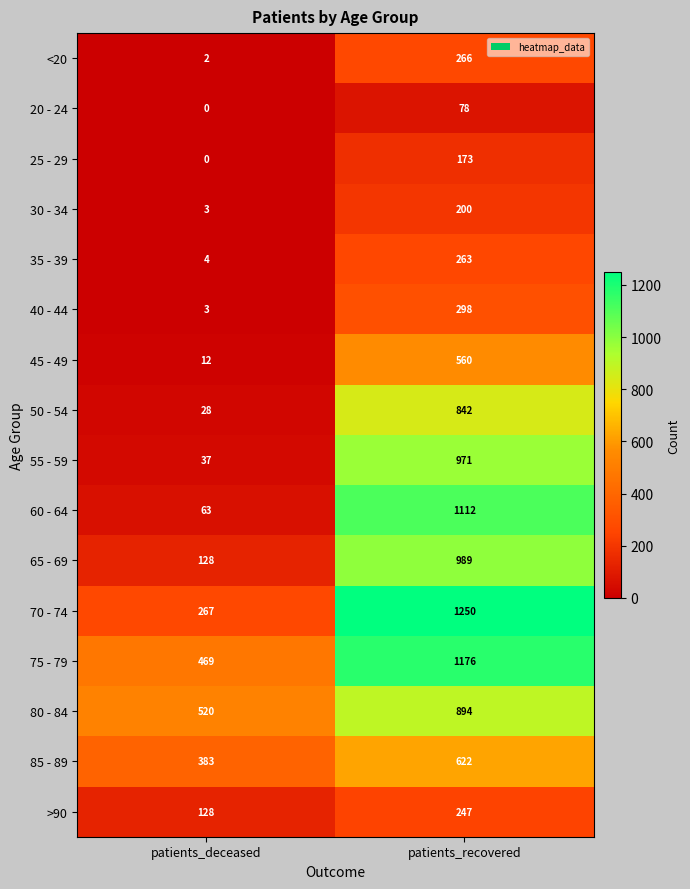

At which category is the sum across all series the highest?

patients_recovered